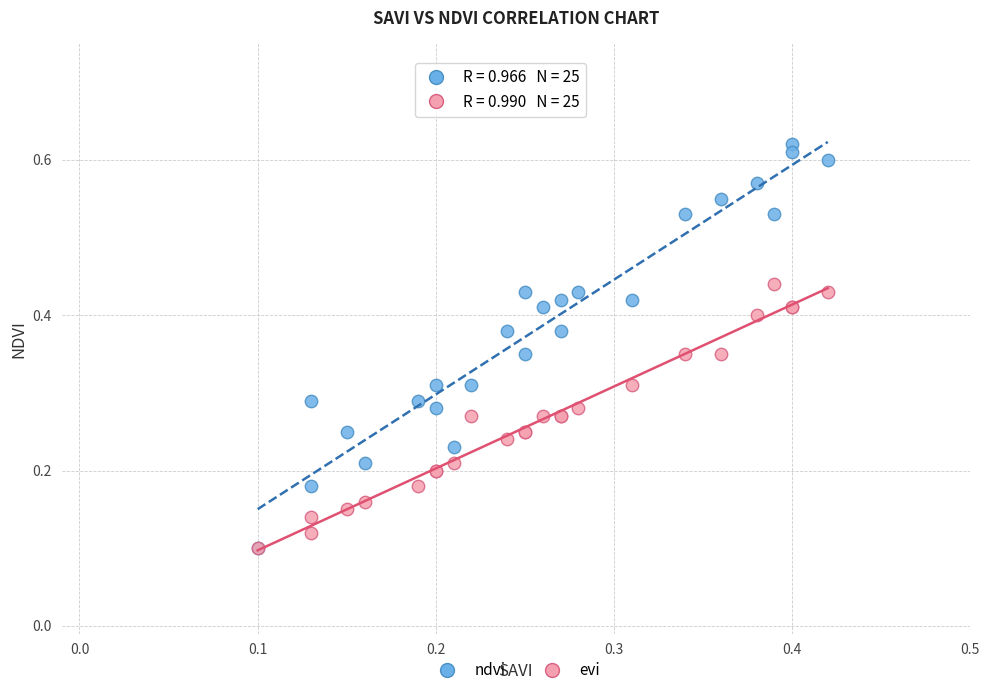

What are all the series names shown in the legend?

ndvi, evi